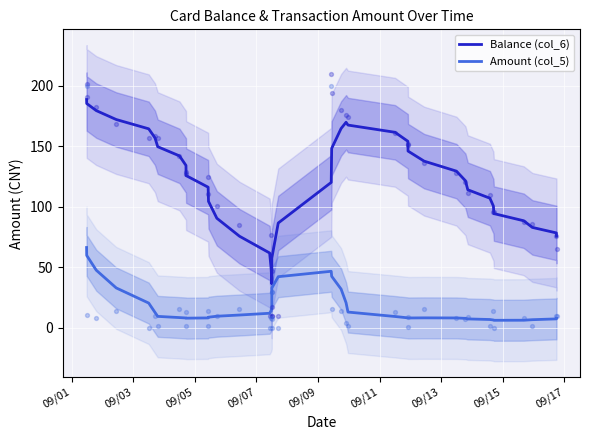

Which series has the widest spread of Y values?

Balance (col_6)